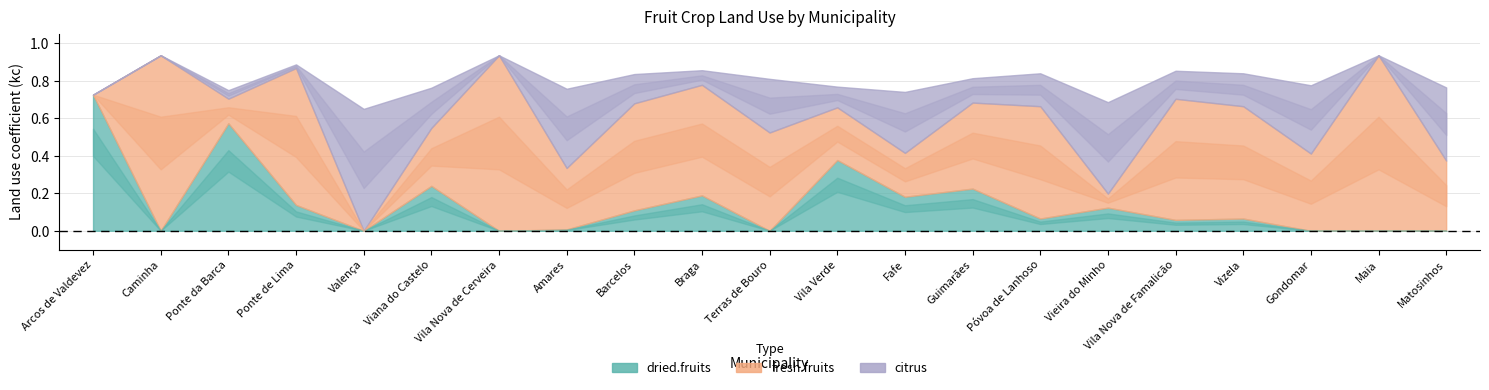

How many values in the dried.fruits series exceed 0?

14